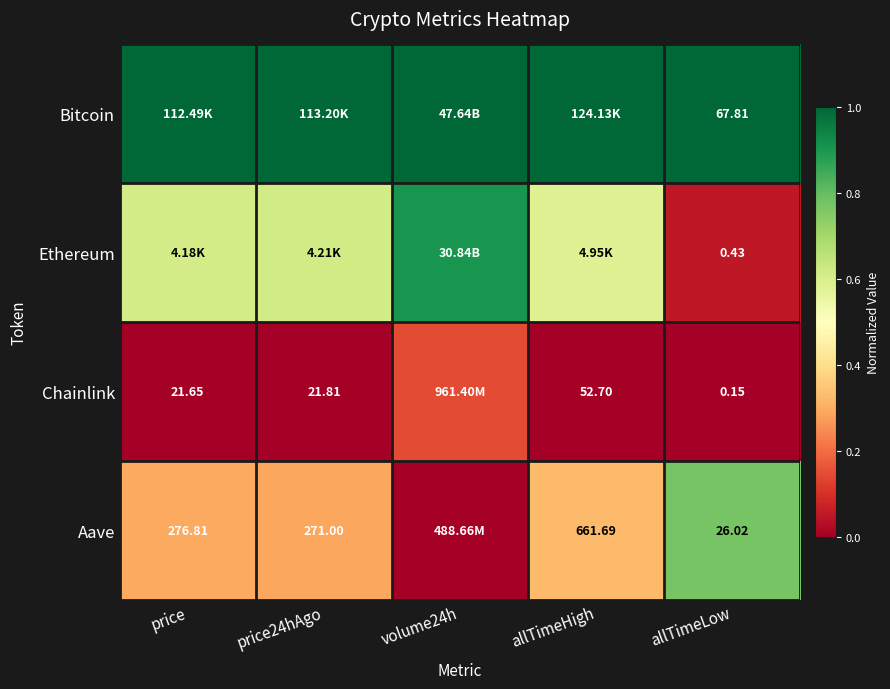

At allTimeLow, list the series in order from smallest to largest.

Chainlink, Ethereum, Aave, Bitcoin